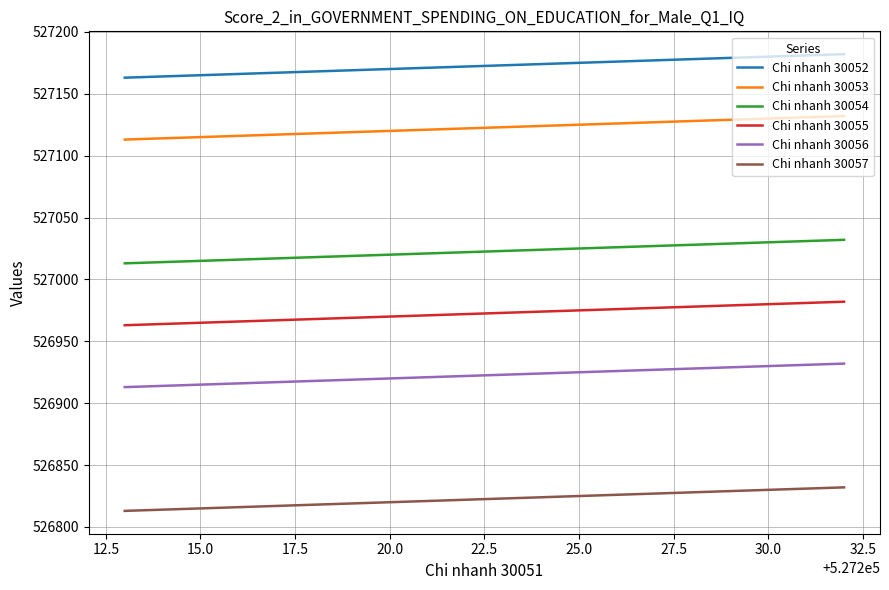

What is the maximum value for Chi nhanh 30054?

527032